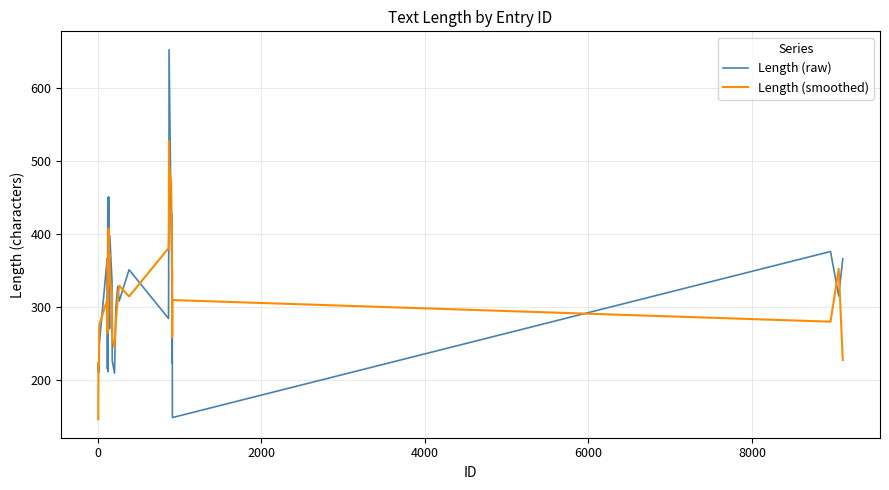

Which series ends up on top after the final intersection of Length (smoothed) and Length (raw)?

Length (raw)